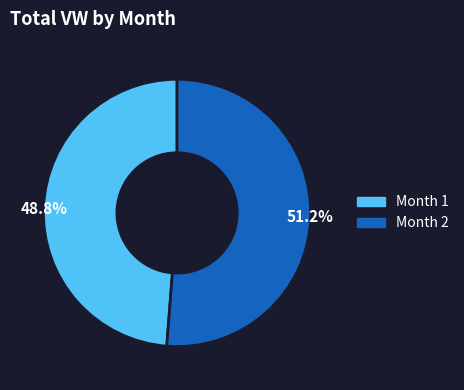

Is the sum of 51.2% and 48.8% greater than half?

Yes